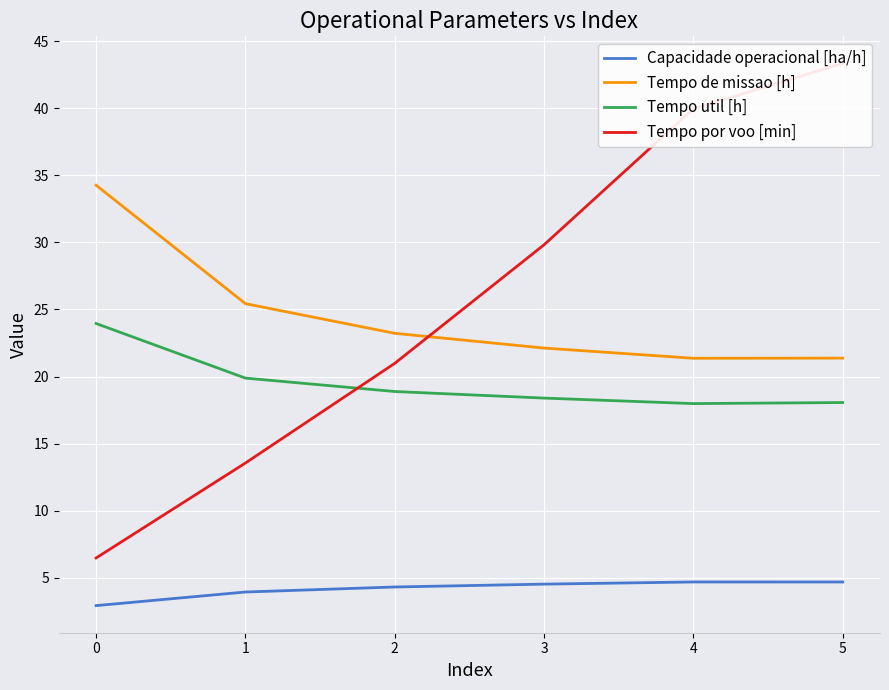

Reading left to right, extract all data points from this chart.

Capacidade operacional [ha/h]: 2.9	3.9	4.3	4.5	4.7	4.7
Tempo de missao [h]: 34.3	25.4	23.2	22.1	21.4	21.4
Tempo util [h]: 23.9	19.9	18.9	18.4	18.0	18.1
Tempo por voo [min]: 6.5	13.6	21.0	29.8	40.0	43.3